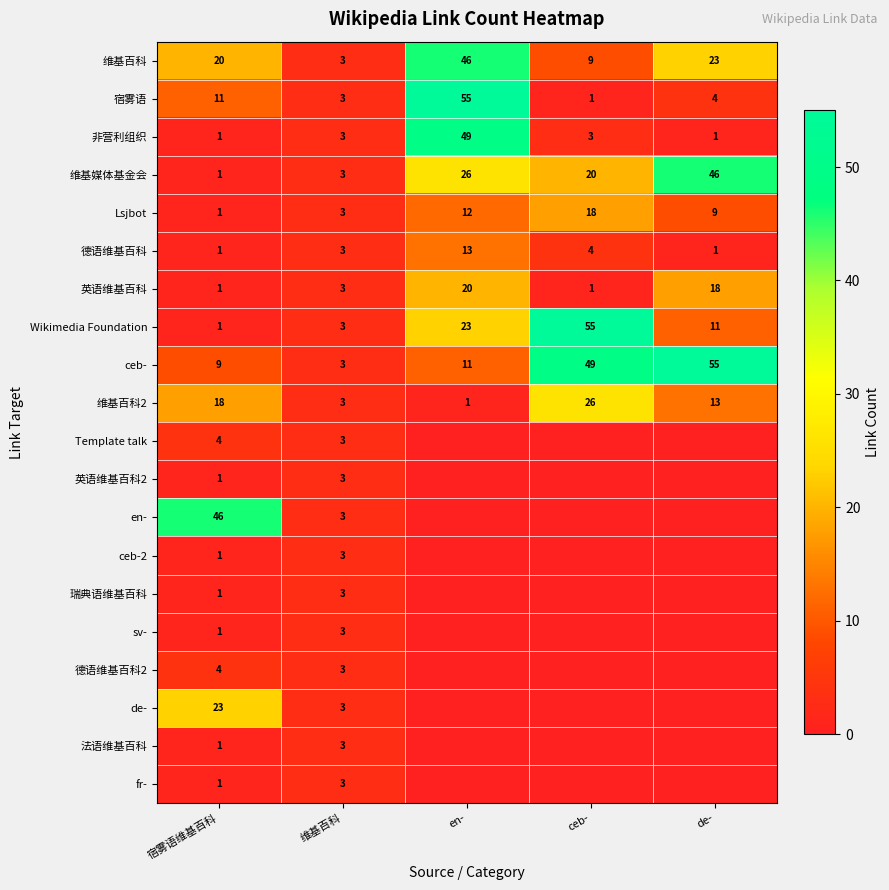

Which label corresponds to the largest value in the chart?

en-